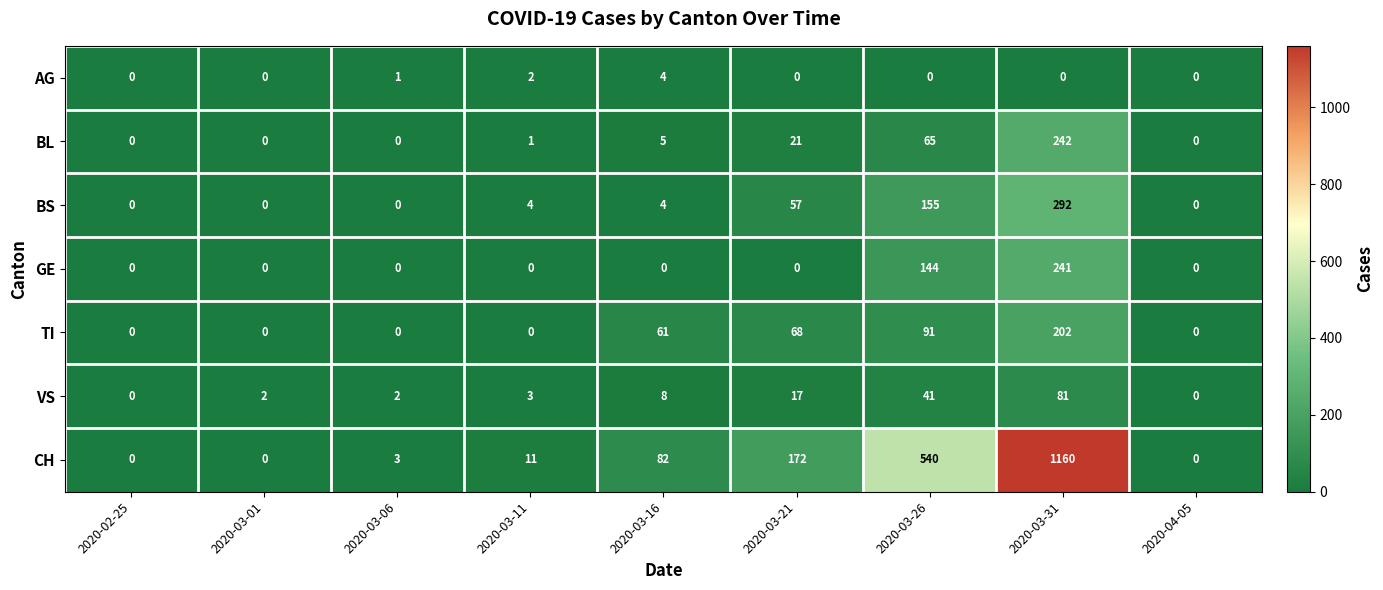

True or false: AG has a value of 0 at 2020-03-21.

True